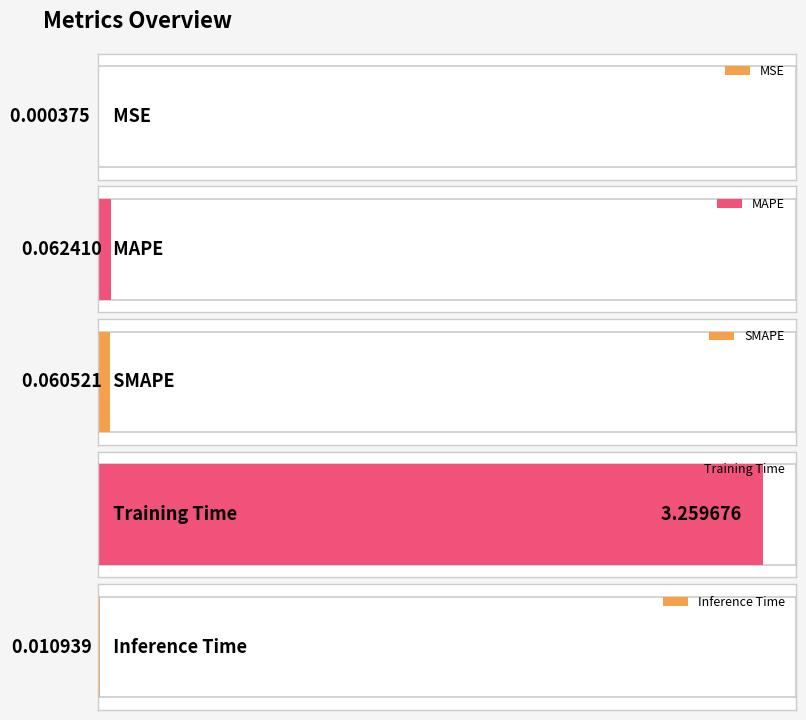

What is the change in value from Training Time to Inference Time?

-3.2